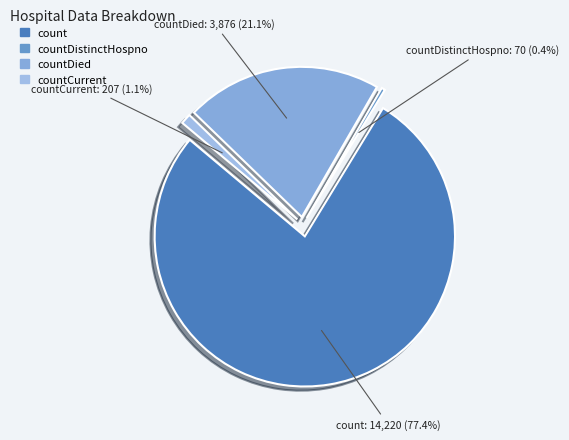

Is it true that countDied is 21% of the pie?

True